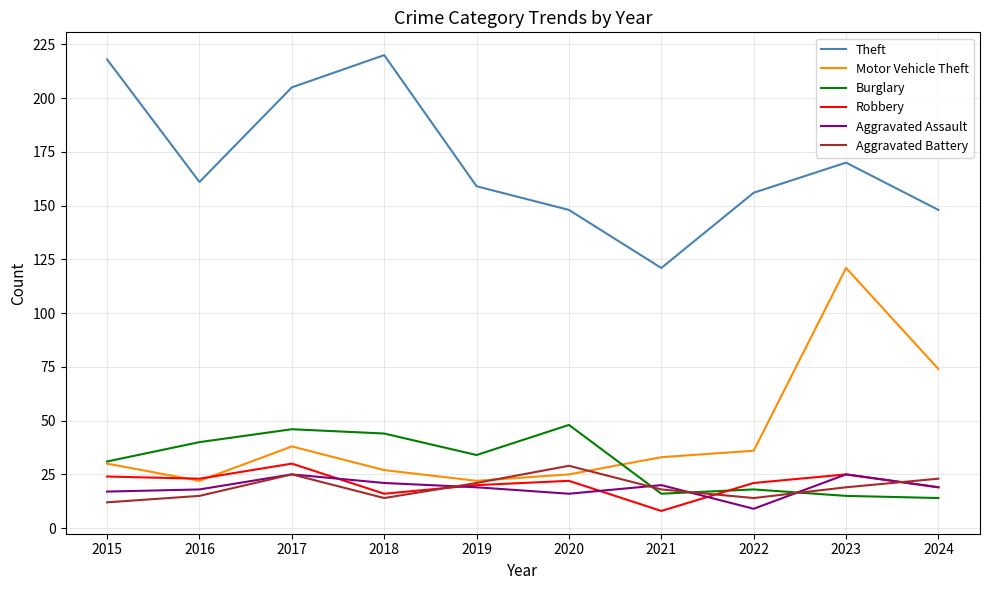

Reading left to right, list all the values displayed in this chart.

Theft: 2015=218	2016=161	2017=205	2018=220	2019=159	2020=148	2021=121	2022=156	2023=170	2024=148
Motor Vehicle Theft: 2015=30	2016=22	2017=38	2018=27	2019=22	2020=25	2021=33	2022=36	2023=121	2024=74
Burglary: 2015=31	2016=40	2017=46	2018=44	2019=34	2020=48	2021=16	2022=18	2023=15	2024=14
Robbery: 2015=24	2016=23	2017=30	2018=16	2019=20	2020=22	2021=8	2022=21	2023=25	2024=19
Aggravated Assault: 2015=17	2016=18	2017=25	2018=21	2019=19	2020=16	2021=20	2022=9	2023=25	2024=19
Aggravated Battery: 2015=12	2016=15	2017=25	2018=14	2019=21	2020=29	2021=18	2022=14	2023=19	2024=23